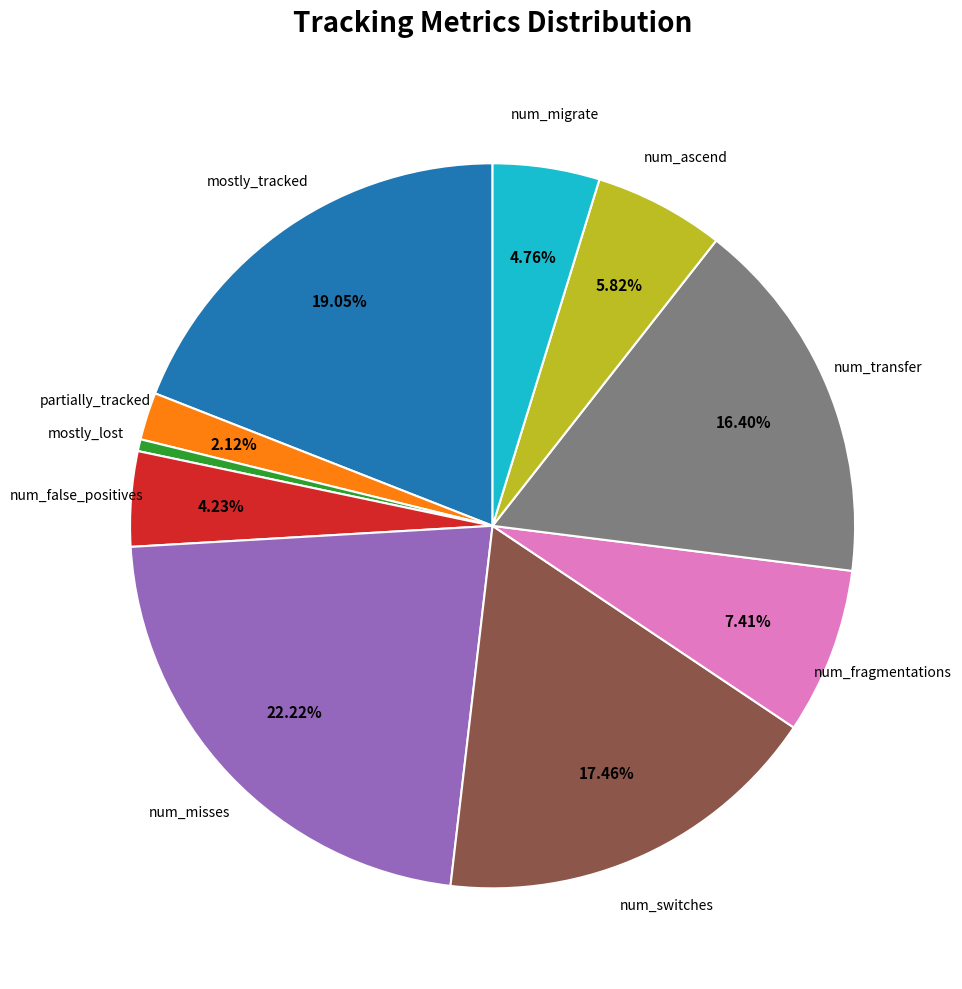

True or false: num_migrate accounts for 12% of the total.

False